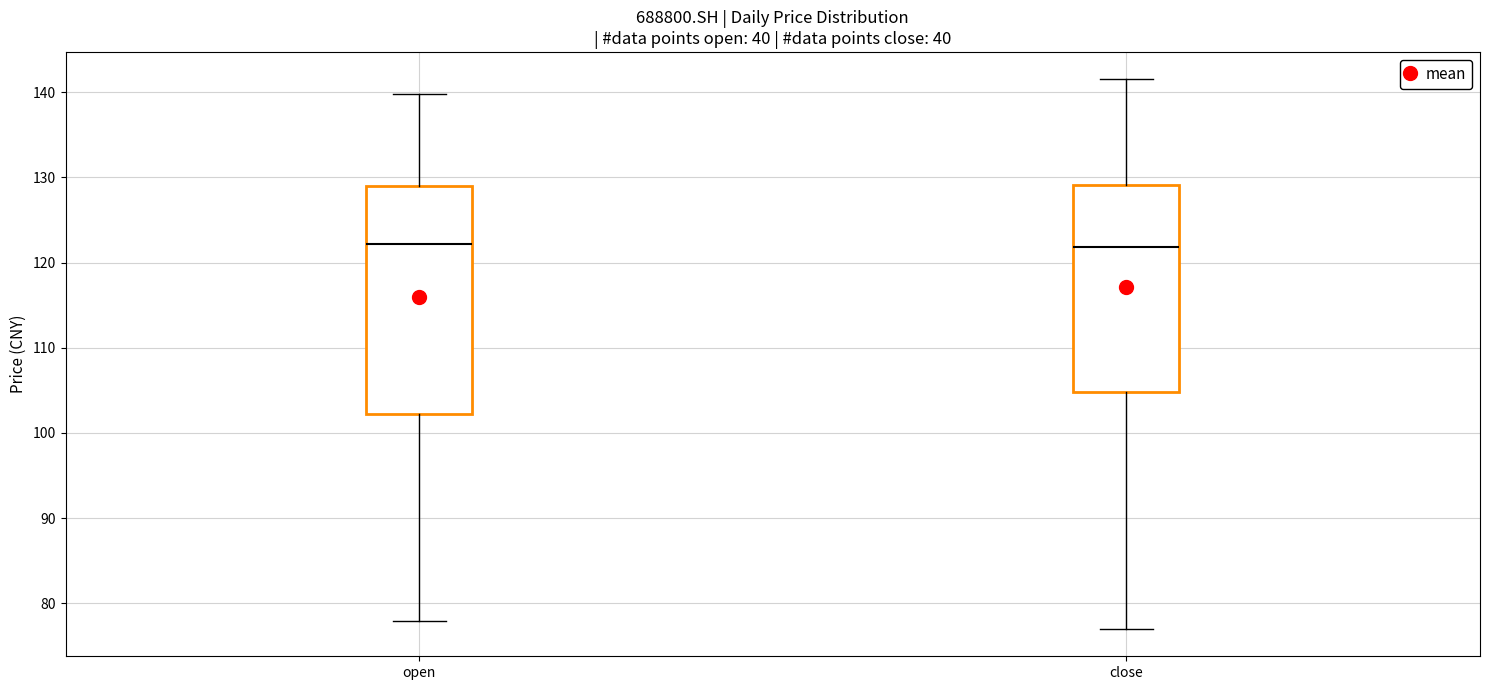

Where does the lower whisker of the box for close end on the y-axis? The values are not printed on the chart, so give them approximately, as read against the axis.

77